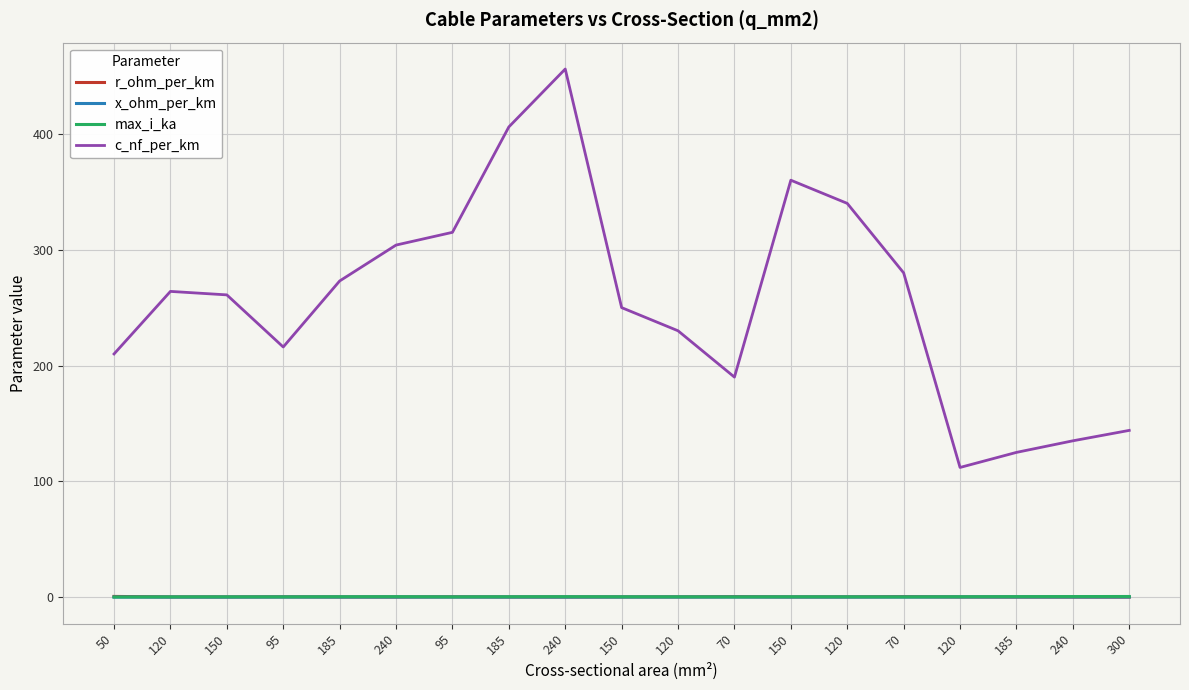

After their last crossing, which series has the higher values: x_ohm_per_km or r_ohm_per_km?

x_ohm_per_km